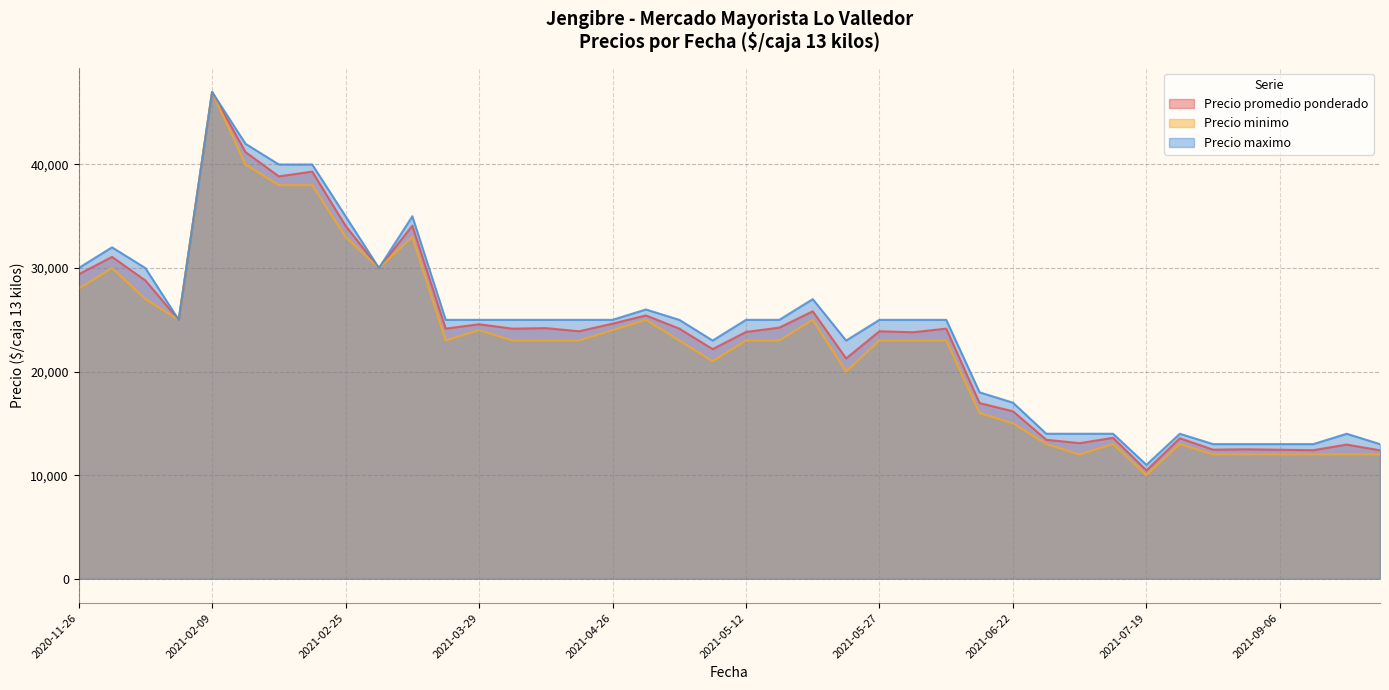

Reading right to left, list all the values displayed in this chart.

Precio promedio ponderado: 2021-06-22=16172	2020-12-03=31080	2021-02-25=34077	2021-04-15=24200	2021-04-26=24632	2021-03-15=34091	2021-03-25=24150	2021-05-27=23897	2021-02-22=39314	2021-07-12=13609	2021-09-27=12400	2020-12-07=28800	2021-06-03=24150	2021-06-07=16960	2021-05-12=23828	2021-04-21=23897	2020-11-26=29394	2021-09-13=12414	2021-02-18=38850	2021-05-24=21275	2021-08-09=13565	2021-03-29=24575	2021-07-08=13091	2021-05-17=24250	2021-05-03=24150	2021-03-08=30000	2021-09-06=12455	2021-08-27=12500	2021-09-20=12956	2021-08-23=12462	2021-02-15=41200	2021-07-19=10462	2020-12-14=25000	2021-06-02=23800	2021-02-09=47000	2021-05-10=22172	2021-04-29=25425	2021-04-08=24150	2021-05-19=25824	2021-07-05=13417
Precio minimo: 2021-06-22=15000	2020-12-03=30000	2021-02-25=33000	2021-04-15=23000	2021-04-26=24000	2021-03-15=33000	2021-03-25=23000	2021-05-27=23000	2021-02-22=38000	2021-07-12=13000	2021-09-27=12000	2020-12-07=27000	2021-06-03=23000	2021-06-07=16000	2021-05-12=23000	2021-04-21=23000	2020-11-26=28000	2021-09-13=12000	2021-02-18=38000	2021-05-24=20000	2021-08-09=13000	2021-03-29=24000	2021-07-08=12000	2021-05-17=23000	2021-05-03=23000	2021-03-08=30000	2021-09-06=12000	2021-08-27=12000	2021-09-20=12000	2021-08-23=12000	2021-02-15=40000	2021-07-19=10000	2020-12-14=25000	2021-06-02=23000	2021-02-09=47000	2021-05-10=21000	2021-04-29=25000	2021-04-08=23000	2021-05-19=25000	2021-07-05=13000
Precio maximo: 2021-06-22=17000	2020-12-03=32000	2021-02-25=35000	2021-04-15=25000	2021-04-26=25000	2021-03-15=35000	2021-03-25=25000	2021-05-27=25000	2021-02-22=40000	2021-07-12=14000	2021-09-27=13000	2020-12-07=30000	2021-06-03=25000	2021-06-07=18000	2021-05-12=25000	2021-04-21=25000	2020-11-26=30000	2021-09-13=13000	2021-02-18=40000	2021-05-24=23000	2021-08-09=14000	2021-03-29=25000	2021-07-08=14000	2021-05-17=25000	2021-05-03=25000	2021-03-08=30000	2021-09-06=13000	2021-08-27=13000	2021-09-20=14000	2021-08-23=13000	2021-02-15=42000	2021-07-19=11000	2020-12-14=25000	2021-06-02=25000	2021-02-09=47000	2021-05-10=23000	2021-04-29=26000	2021-04-08=25000	2021-05-19=27000	2021-07-05=14000